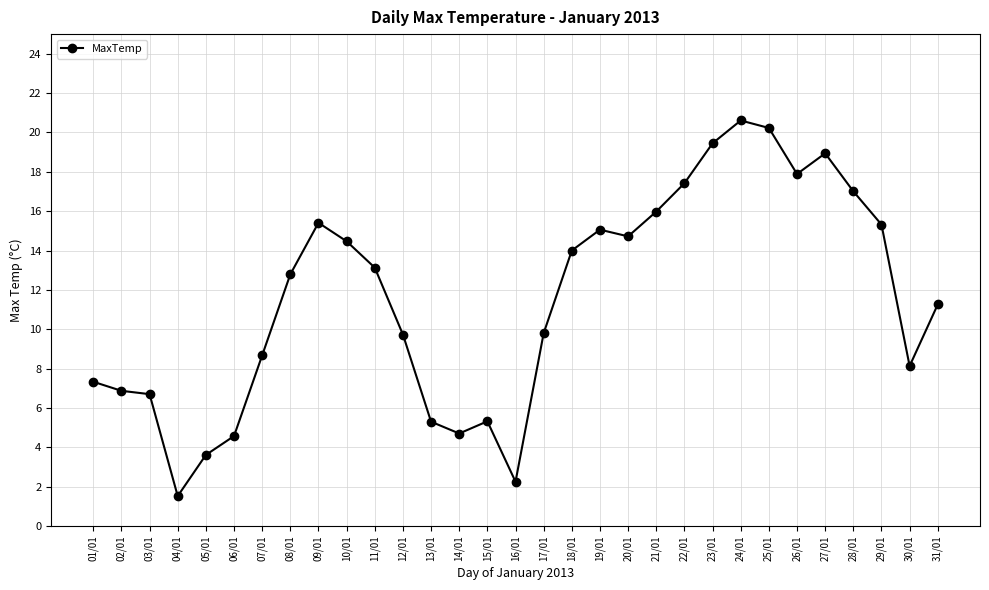

Which has a higher value, 31/01 or 05/01?

31/01